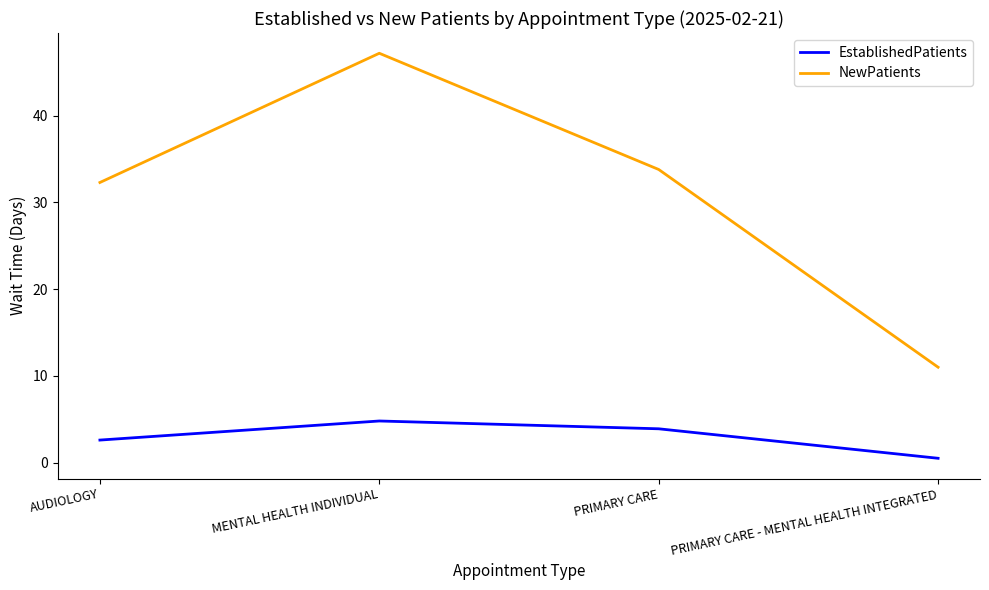

At which category is the sum across all series the highest?

MENTAL HEALTH INDIVIDUAL